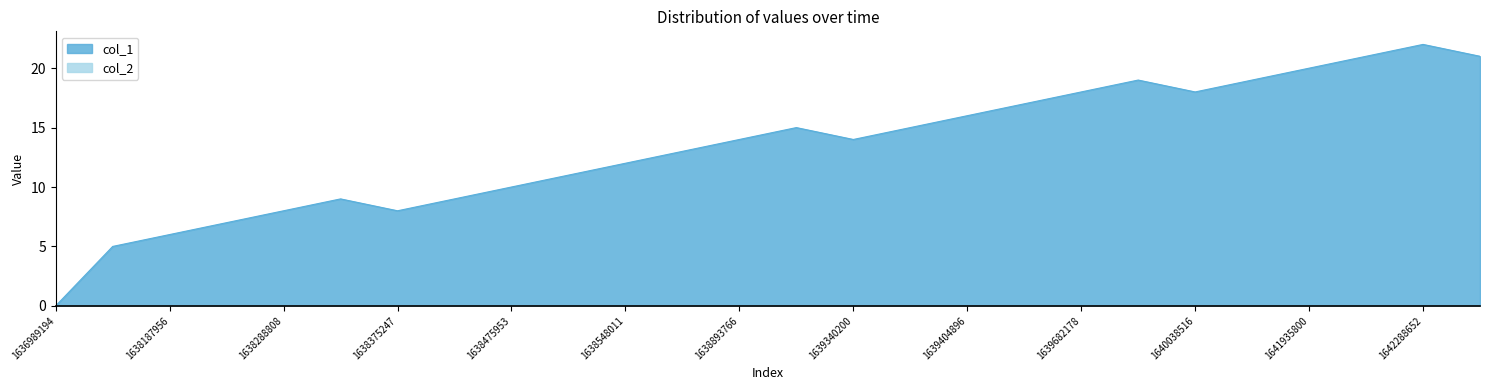

What is the difference between the maximum and minimum values?

22